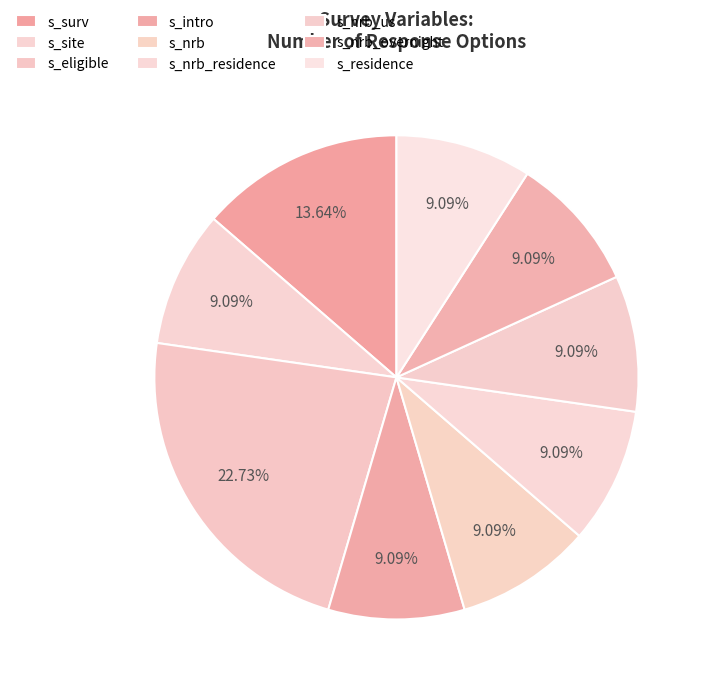

How many segments does this pie chart have?

9